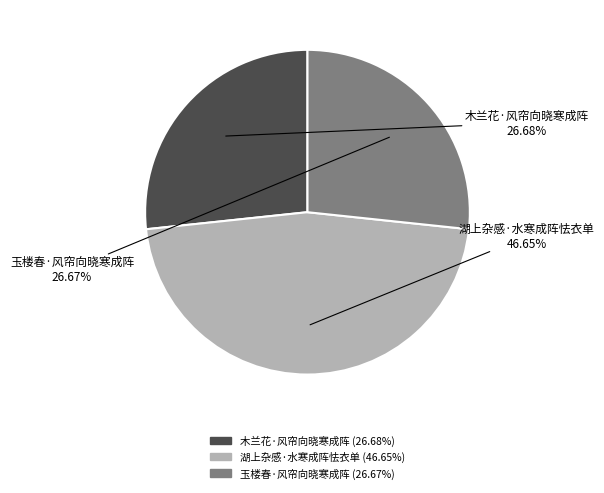

Which has a higher value, 玉楼春·风帘向晓寒成阵 or 湖上杂感·水寒成阵怯衣单?

湖上杂感·水寒成阵怯衣单